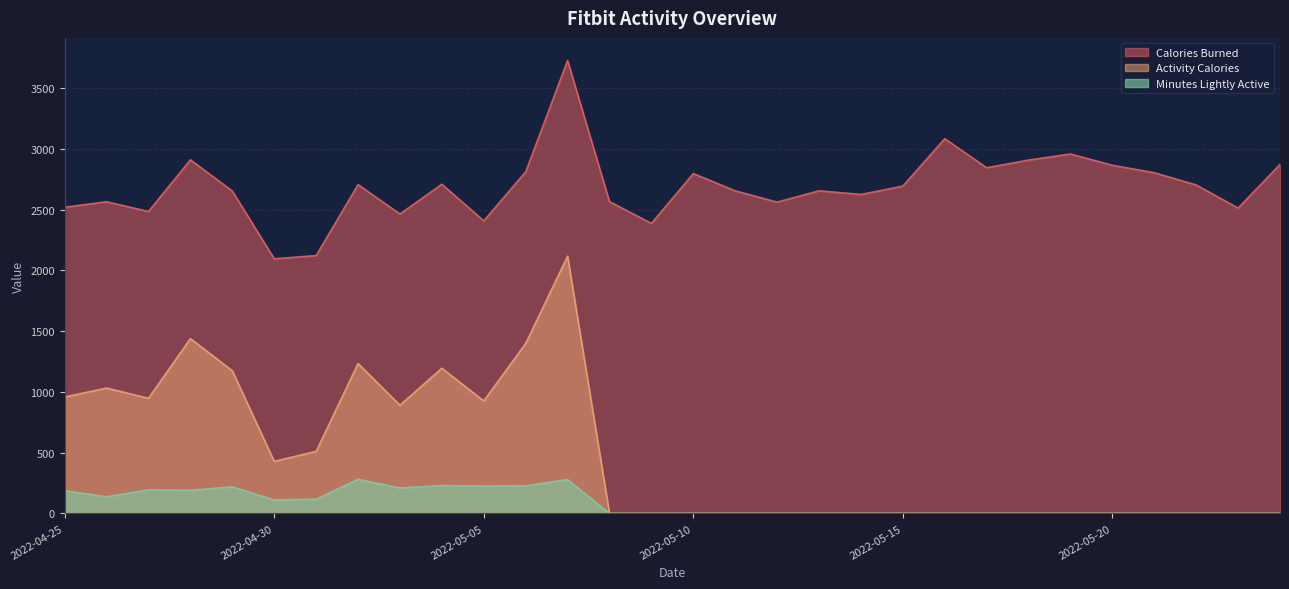

What are all the series names shown in the legend?

Calories Burned, Activity Calories, Minutes Lightly Active